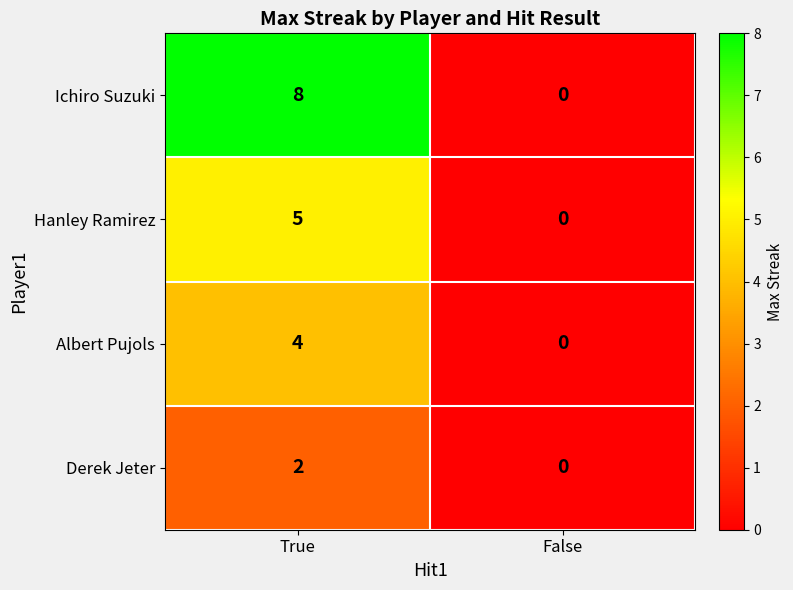

What is the difference between the maximum and minimum values in the Ichiro Suzuki series?

8